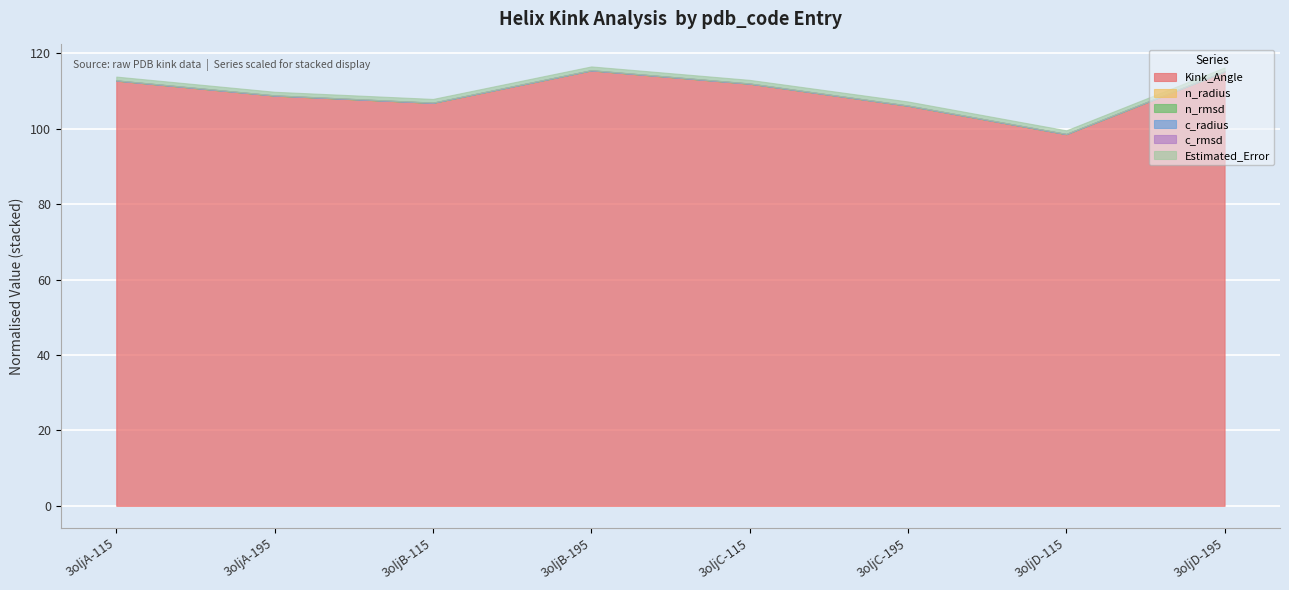

Which series changed the most between 3oljC-115 and 3oljD-195?

Kink_Angle